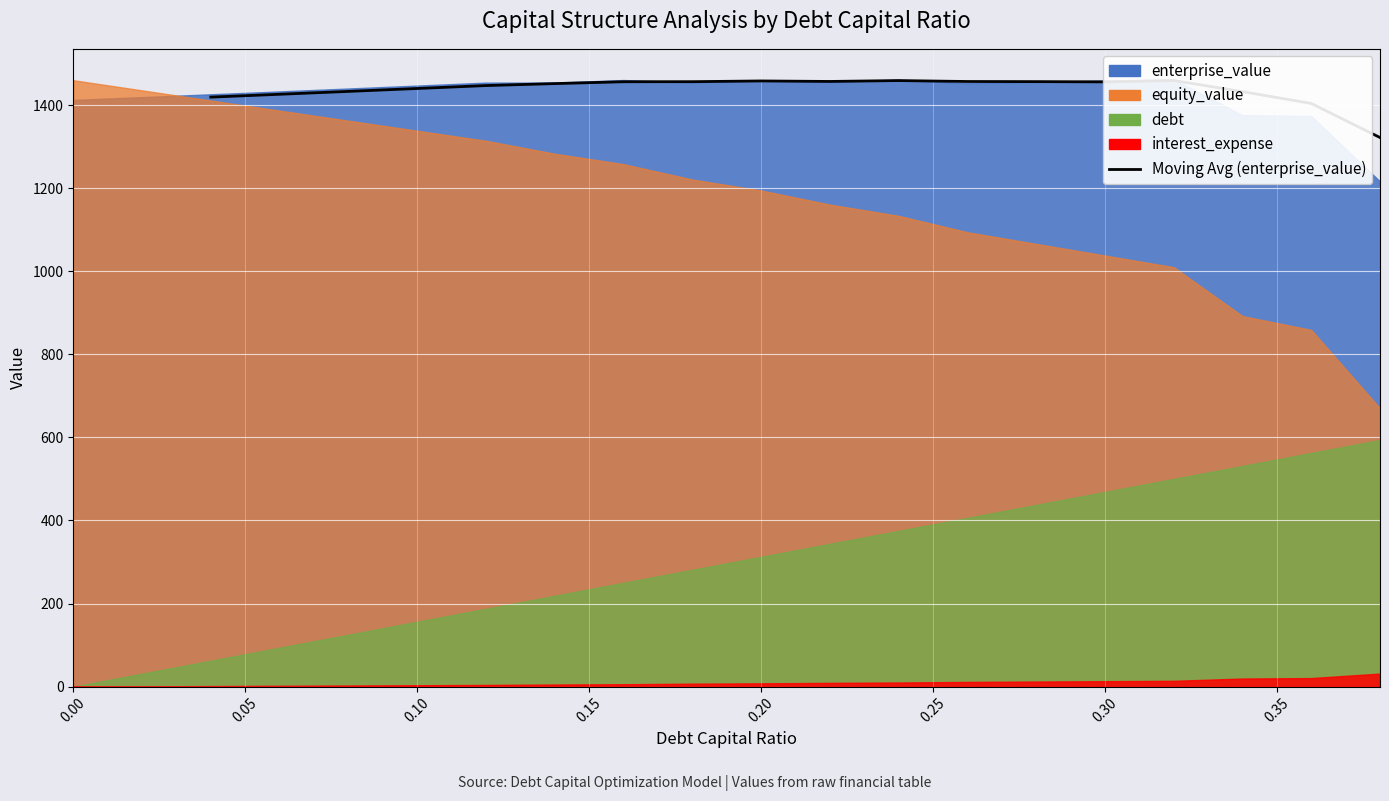

Reading left to right, what are all the values shown in this chart?

1419.1	1426.0	1432.9	1439.9	1446.9	1451.7	1456.1	1456.3	1458.1	1456.9	1459.0	1456.7	1456.4	1455.8	1459.0	1432.4	1403.9	1321.9